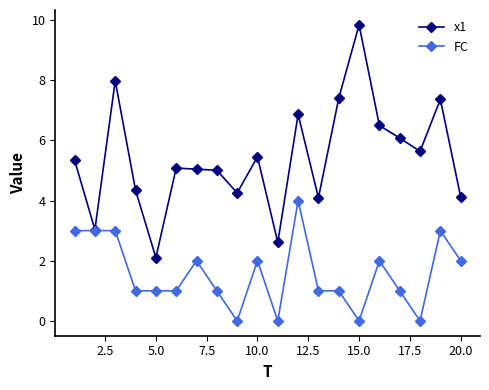

What is the difference between the maximum and second lowest values in the FC series?

4.0